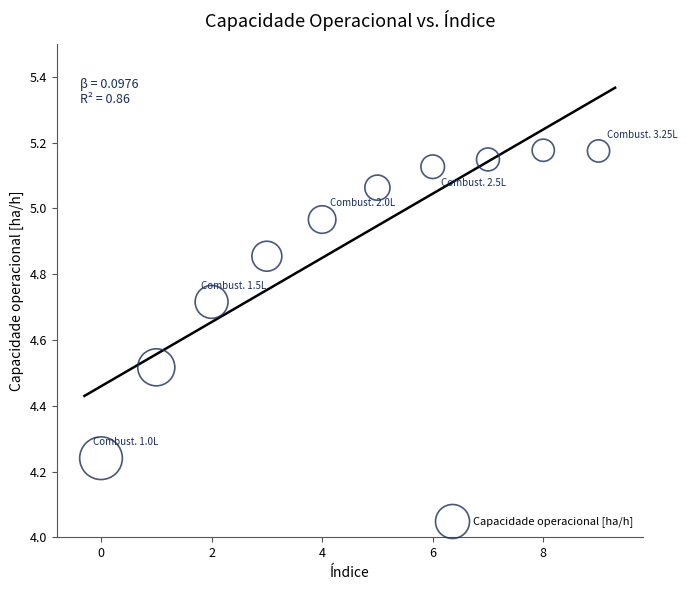

What is the range of Y values (max minus min)?

0.9